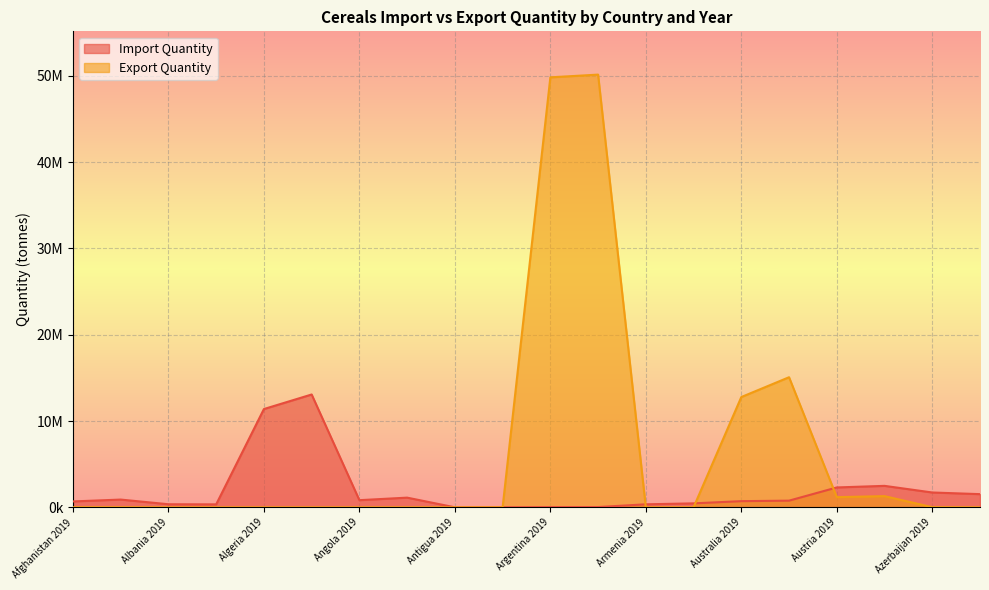

Does the chart display data point markers on the line(s)?

No